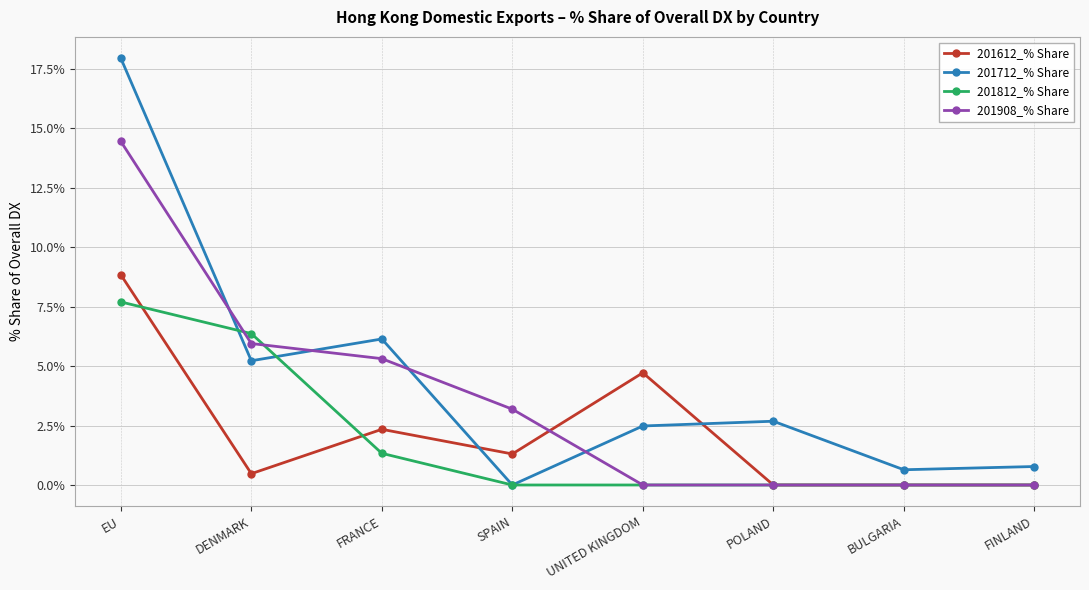

Which series has the largest total across all categories?

201712_% Share